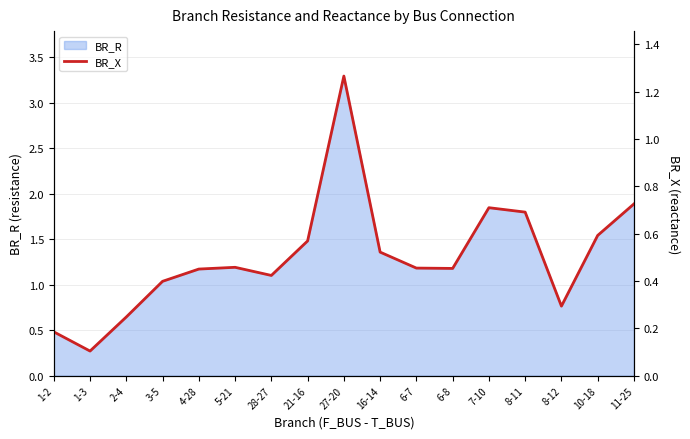

Rank the categories by value from lowest to highest.

1-3, 1-2, 2-4, 8-12, 3-5, 28-27, 4-28, 6-8, 6-7, 5-21, 16-14, 21-16, 10-18, 8-11, 7-10, 11-25, 27-20